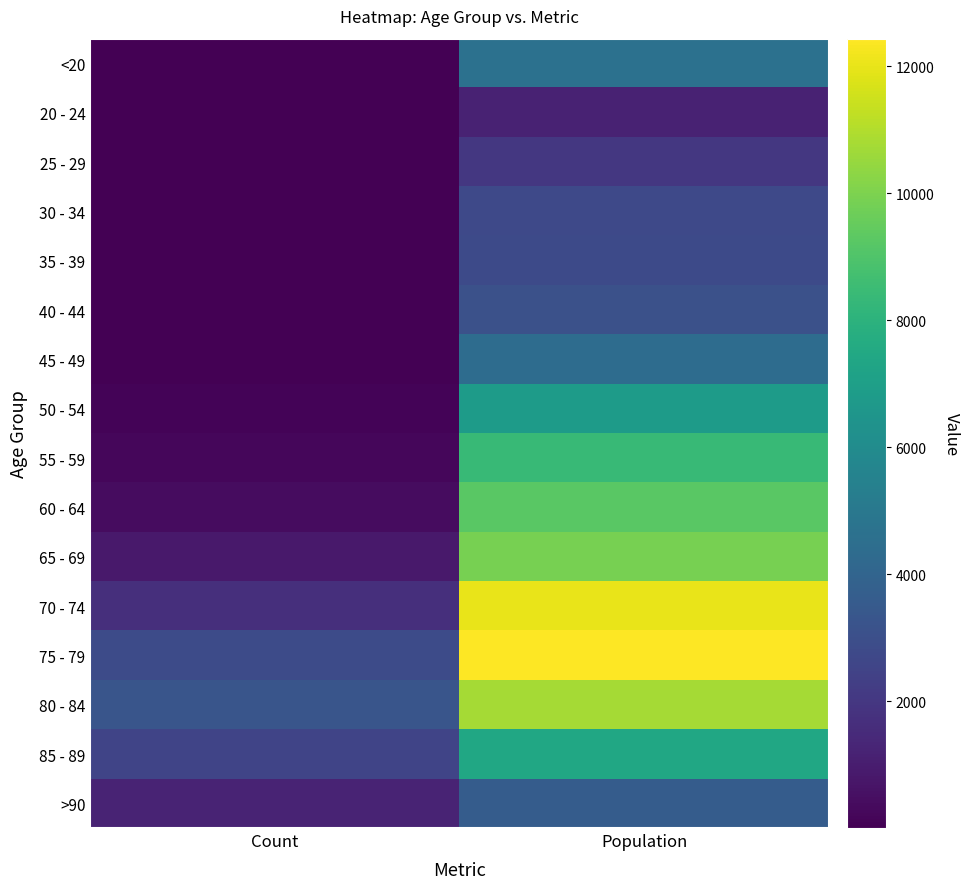

Which series has the largest total across all categories?

75 - 79